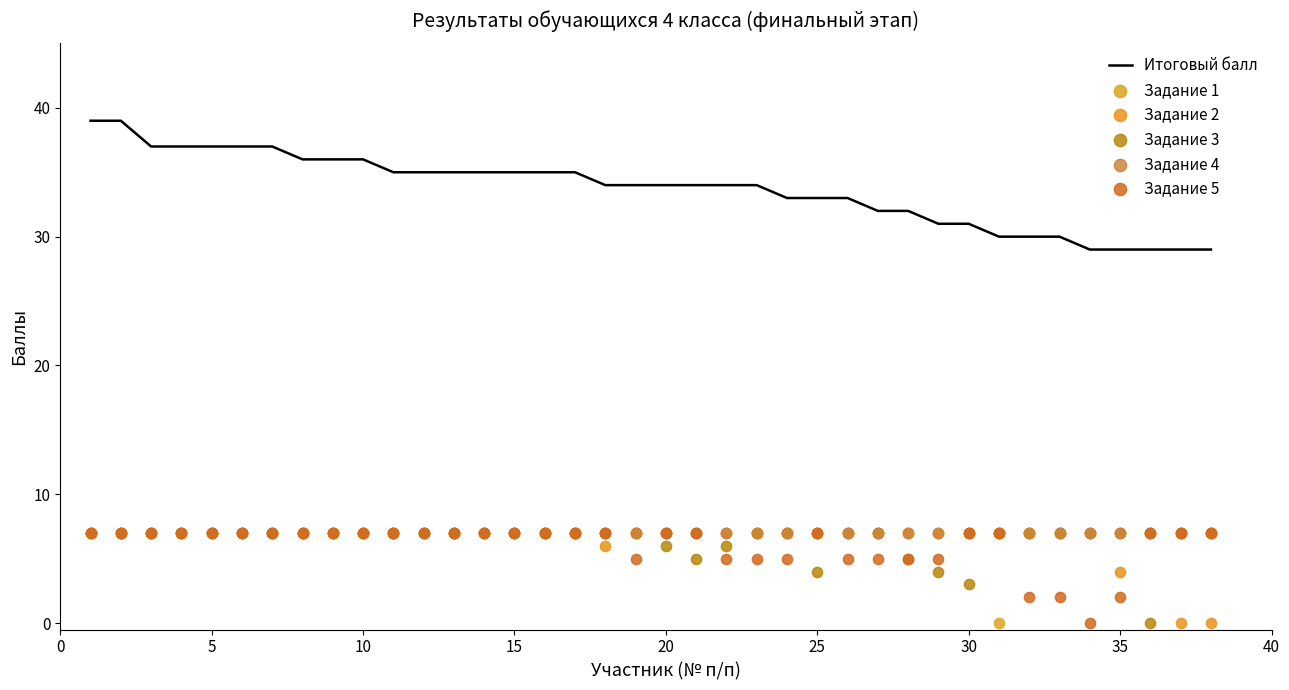

Which series has the largest total across all categories?

Итоговый балл